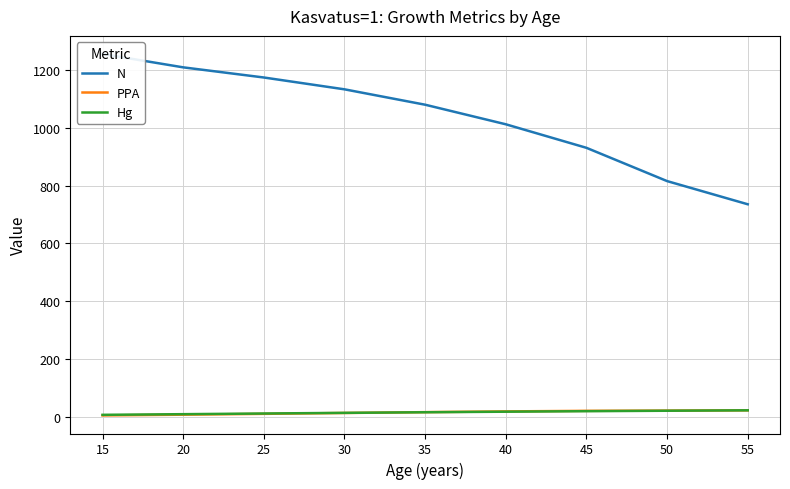

What is the spread (max minus min) of values at 40?

994.5